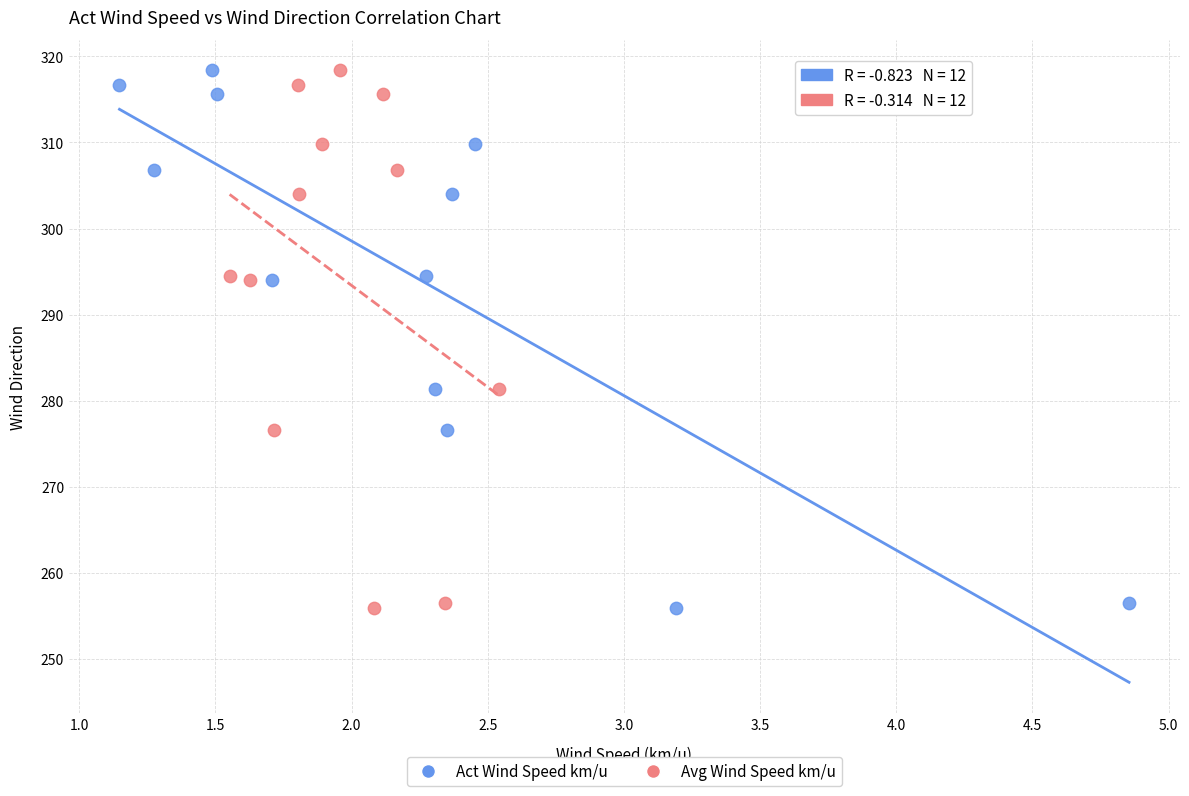

What are all the series names shown in the legend?

Act Wind Speed km/u, Avg Wind Speed km/u